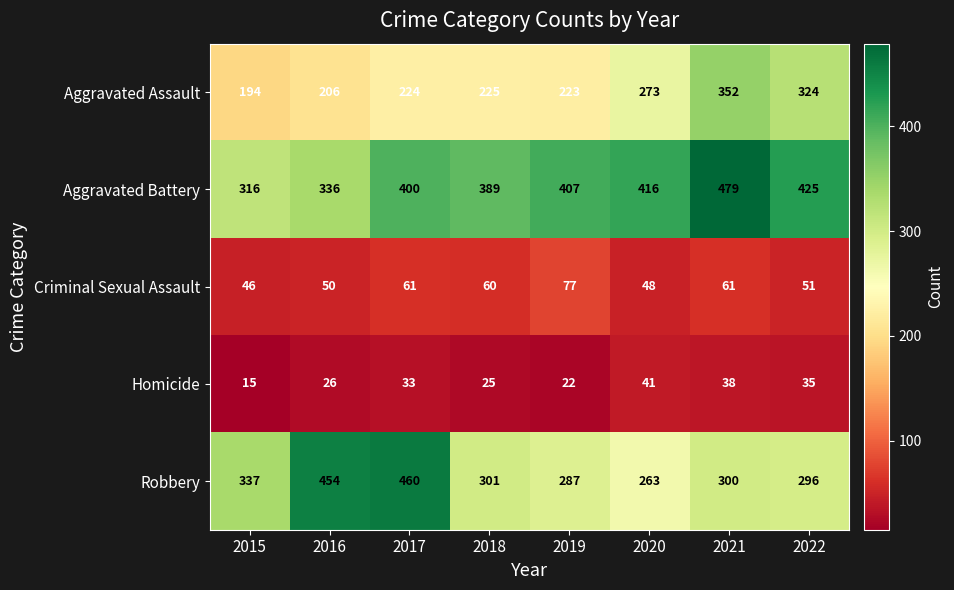

Which series has the widest spread of values?

Robbery